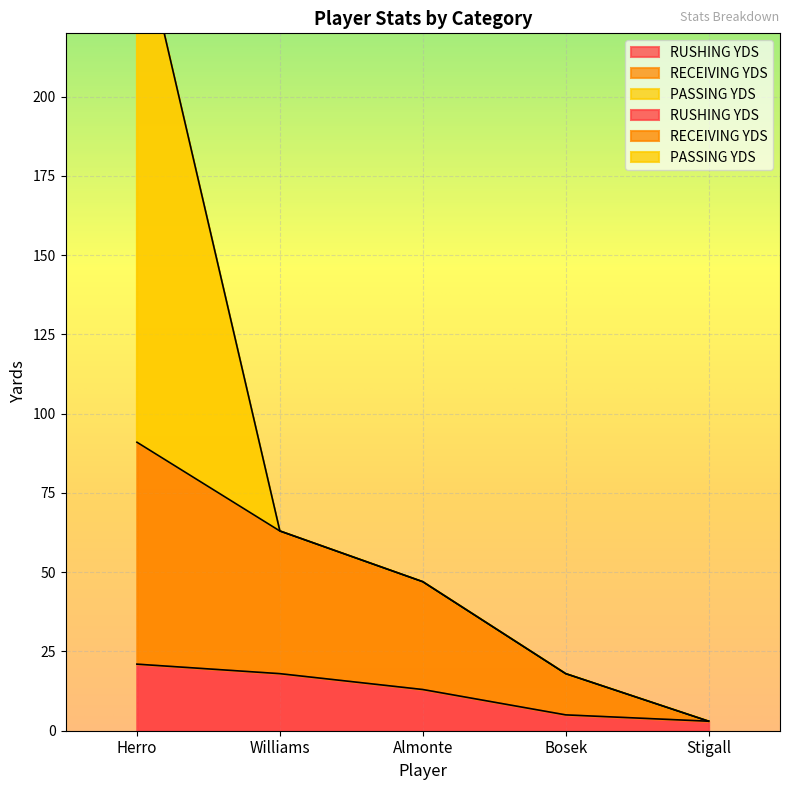

The value of RECEIVING YDS at Almonte is 15. True or false?

False